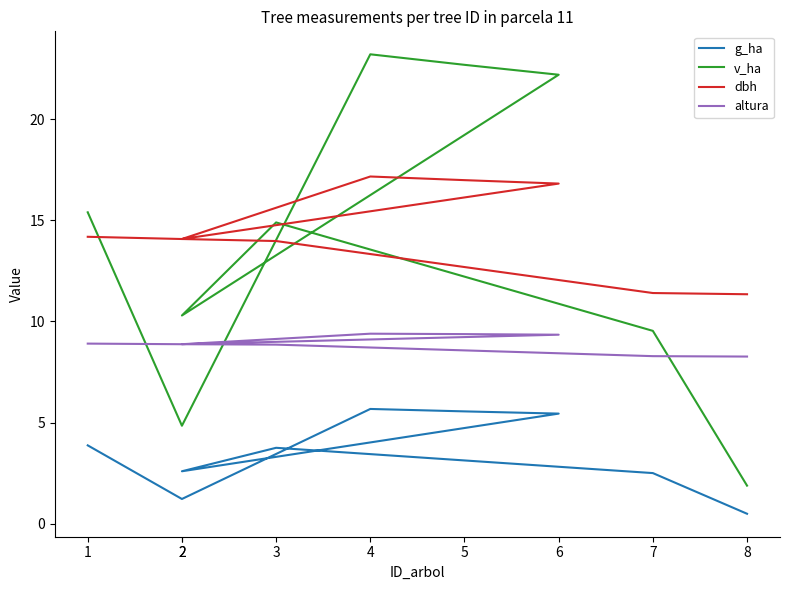

Which series ends up on top after the final intersection of altura and v_ha?

altura